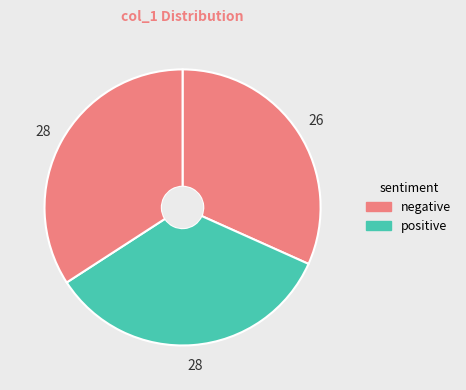

How many slices are in this pie chart?

3